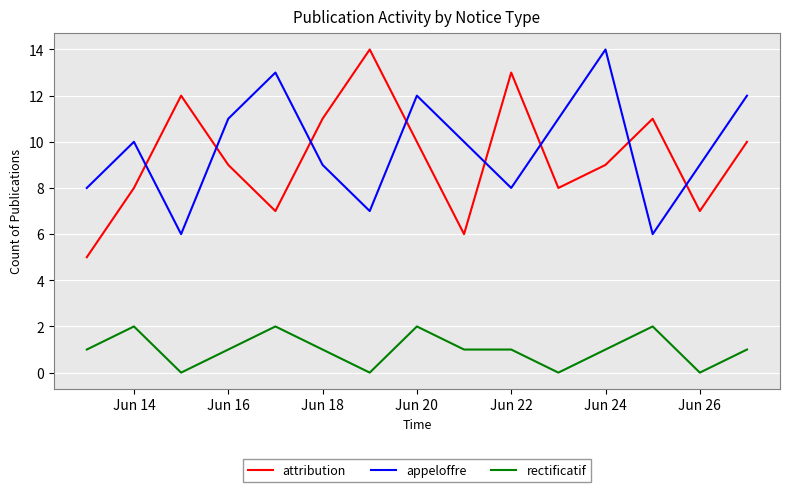

True or false: rectificatif and appeloffre cross at least once.

False